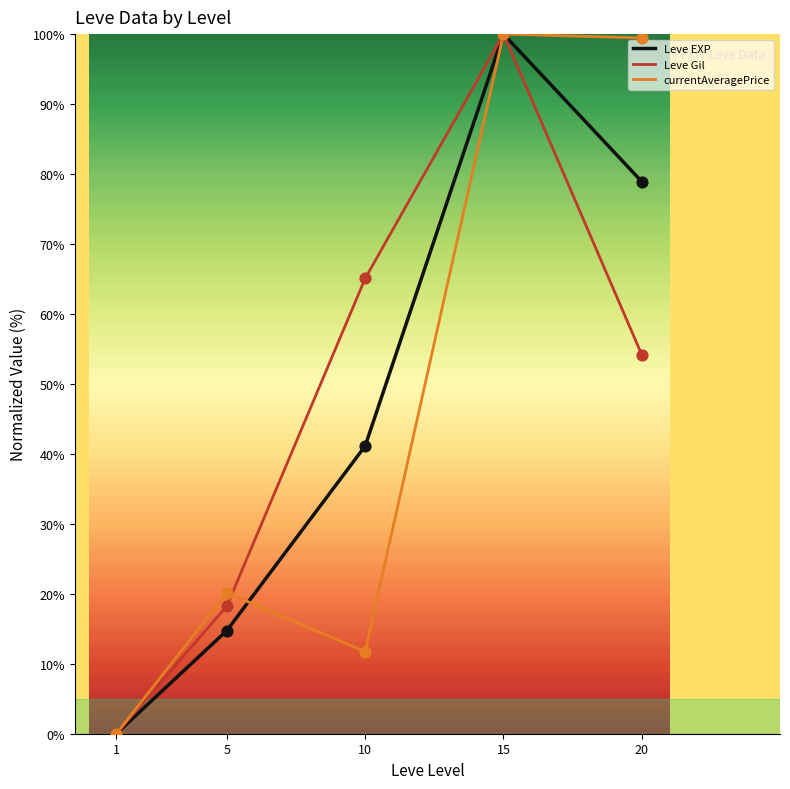

At which category is the sum across all series the highest?

15